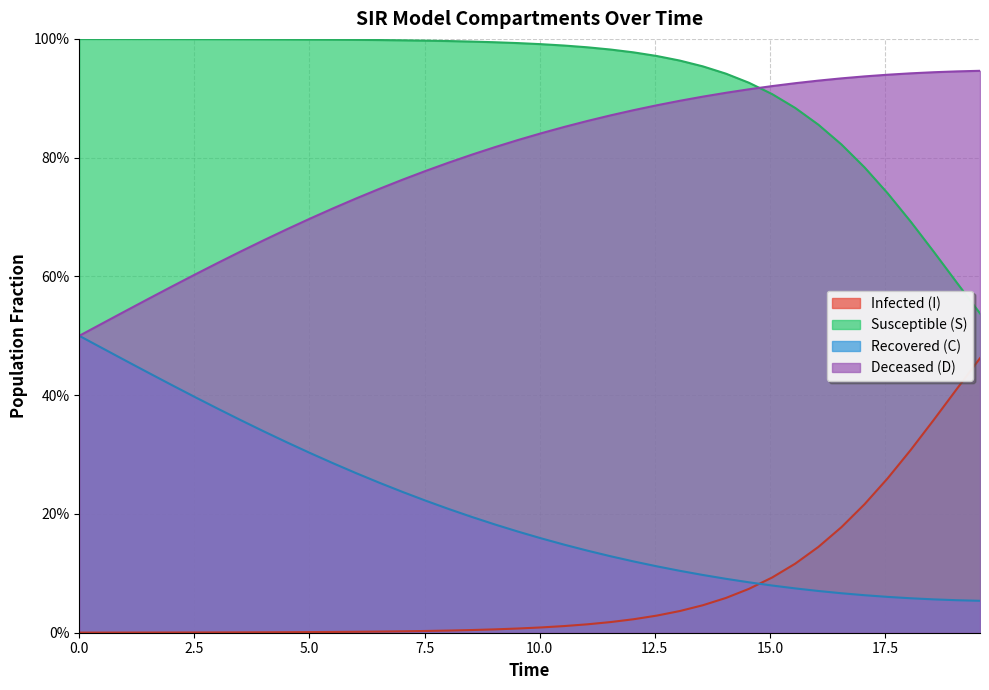

How many lines are shown in the chart?

4